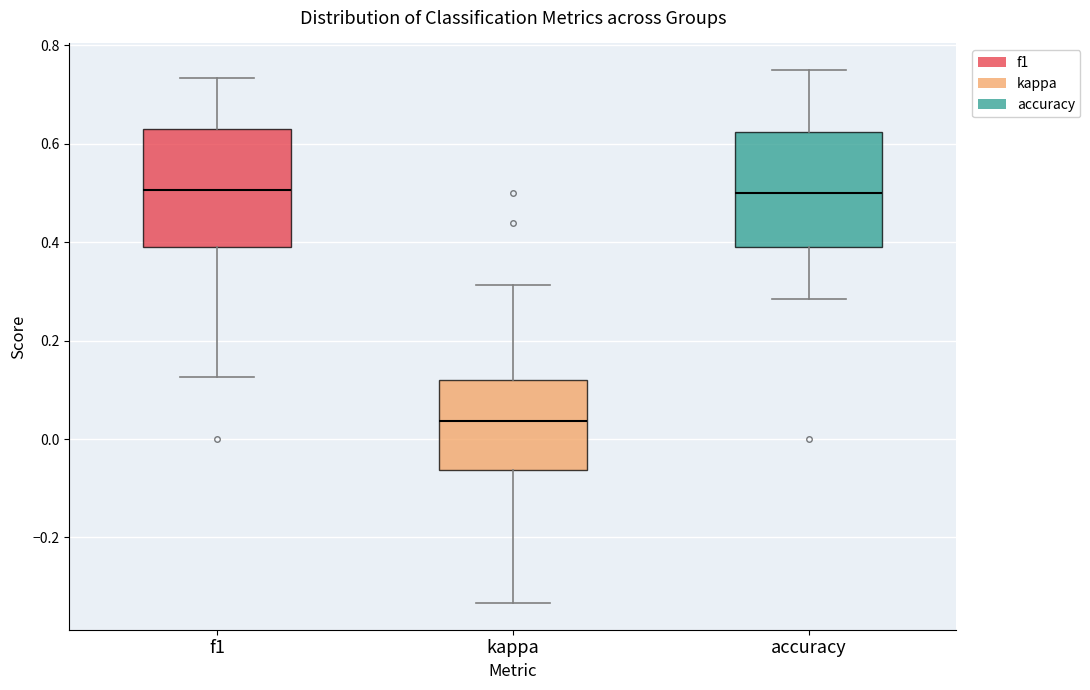

Reading left to right, read every box against the y-axis: the position of its median line, the range the box covers, and the ends of its whiskers. The values are not printed on the chart, so give them approximately, as read against the axis.

f1: median 0.50, box 0.40 to 0.64, whiskers 0.12 to 0.74
kappa: median 0.04, box -0.06 to 0.12, whiskers -0.34 to 0.32
accuracy: median 0.50, box 0.40 to 0.62, whiskers 0.28 to 0.76